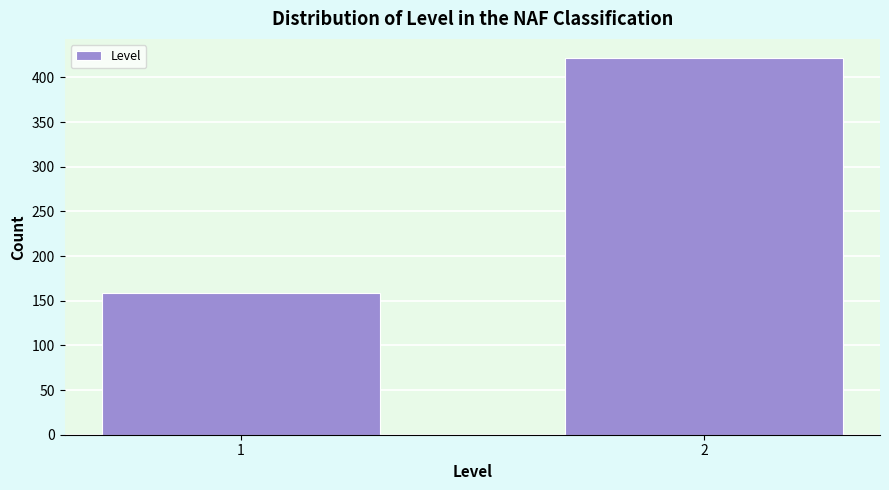

Reading left to right, list all the values displayed in this chart.

159	422